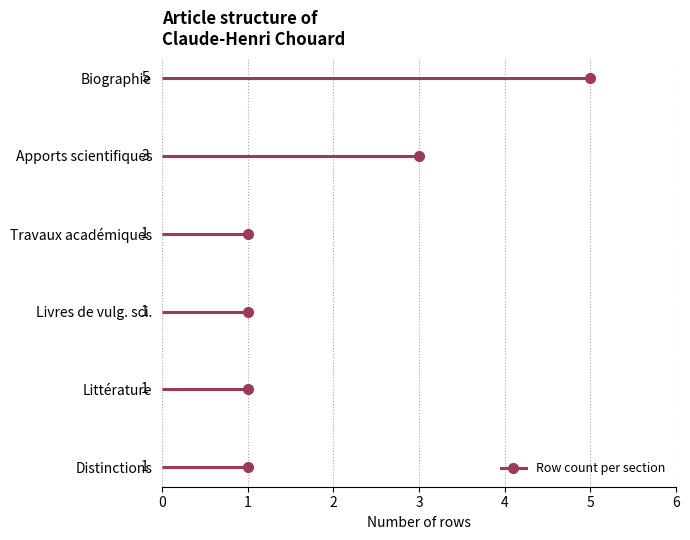

What is the maximum value shown in the chart?

5